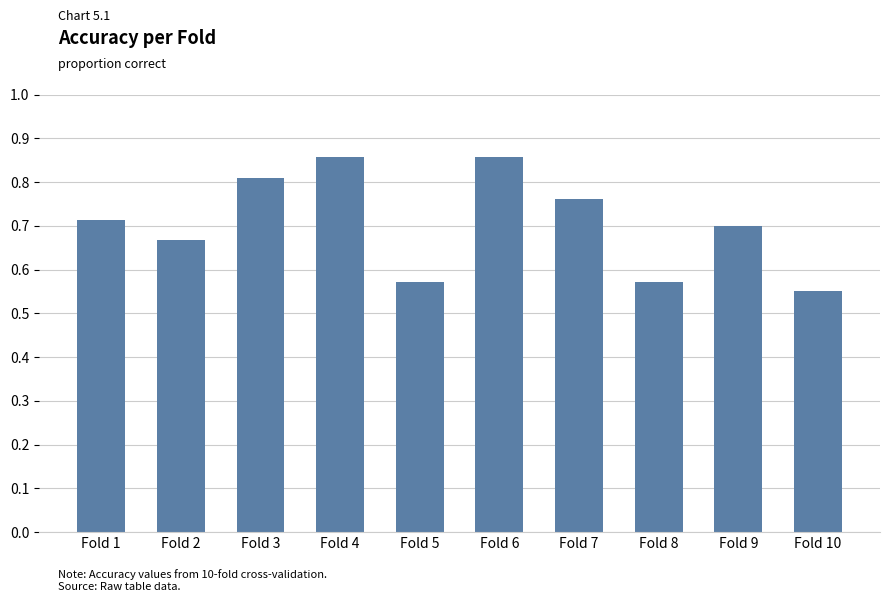

Which has a higher value, Fold 2 or Fold 5?

Fold 2